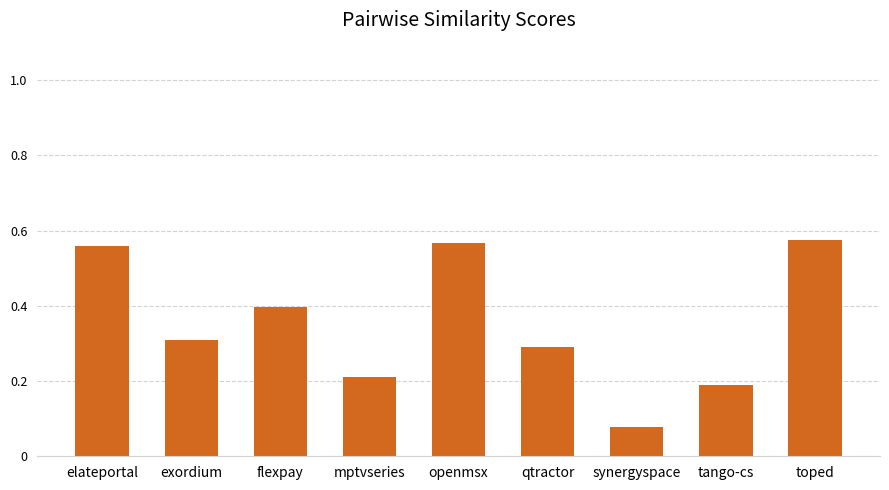

How many bars are there in total?

9